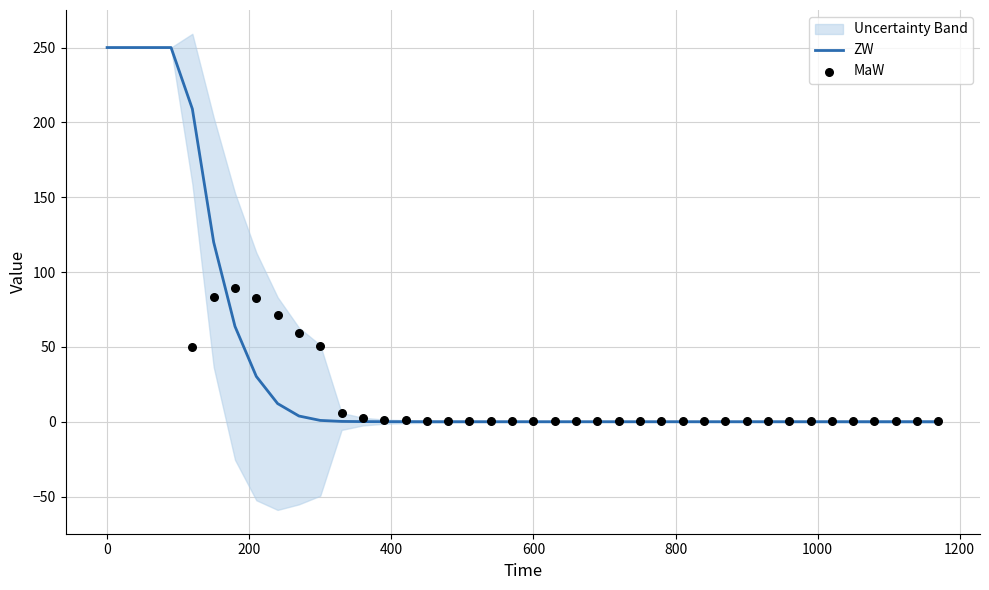

Which series has the largest Y range (max minus min)?

ZW